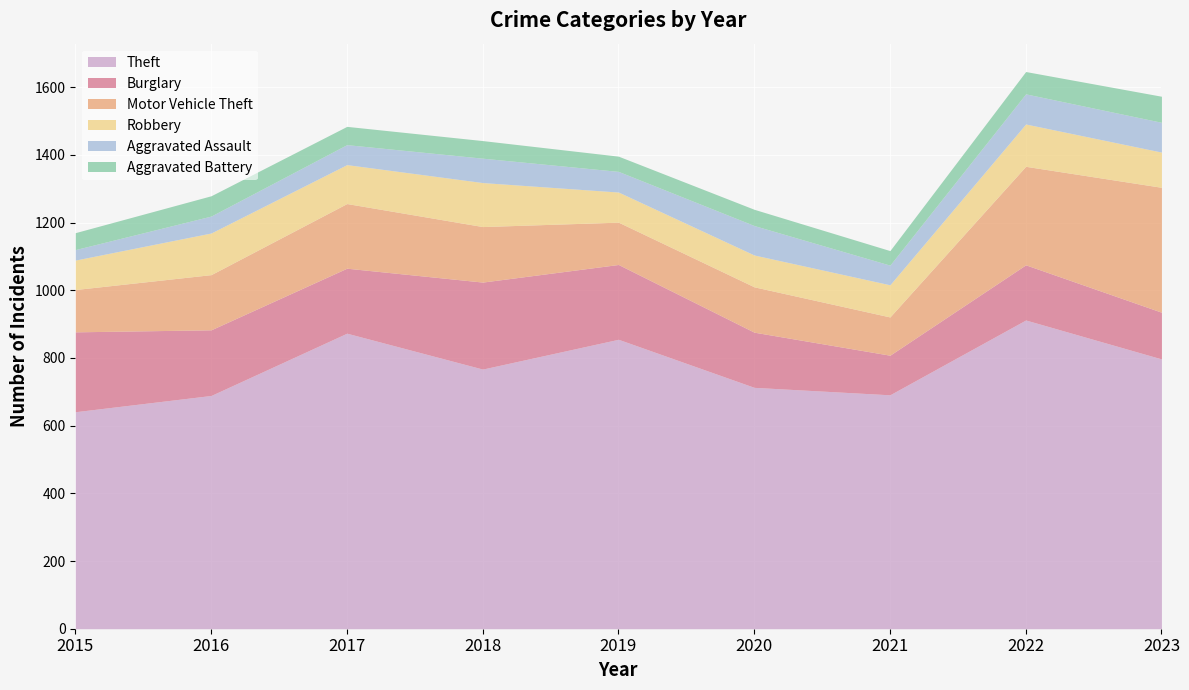

At which category does Motor Vehicle Theft reach its first local valley?

2019